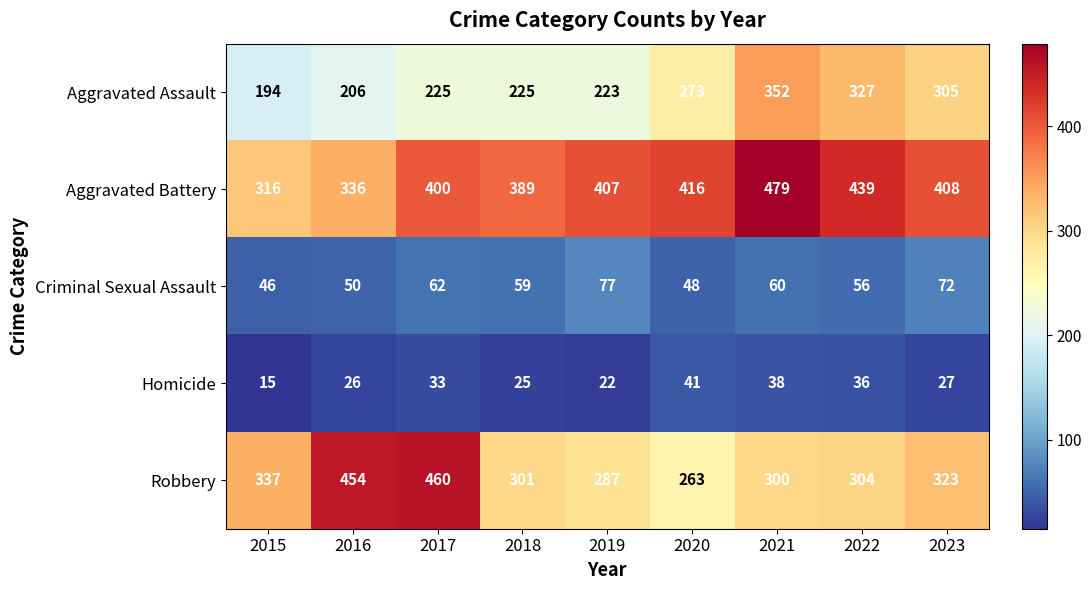

At which category is the sum across all series the highest?

2021